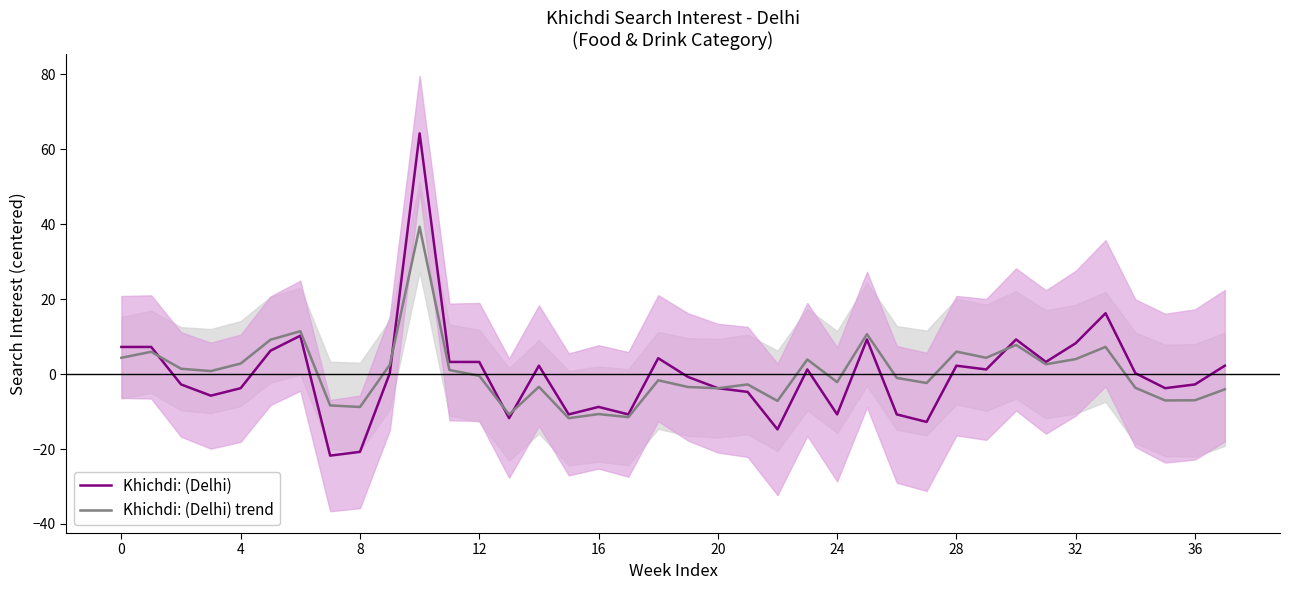

How many values in Khichdi: (Delhi) are below zero?

18